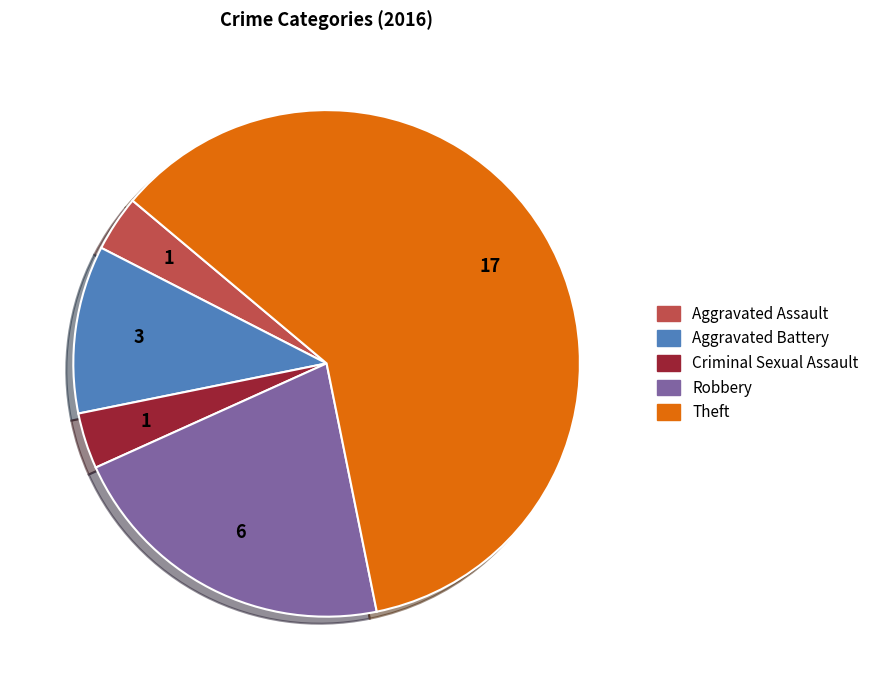

True or false: Aggravated Battery accounts for 21% of the total.

False